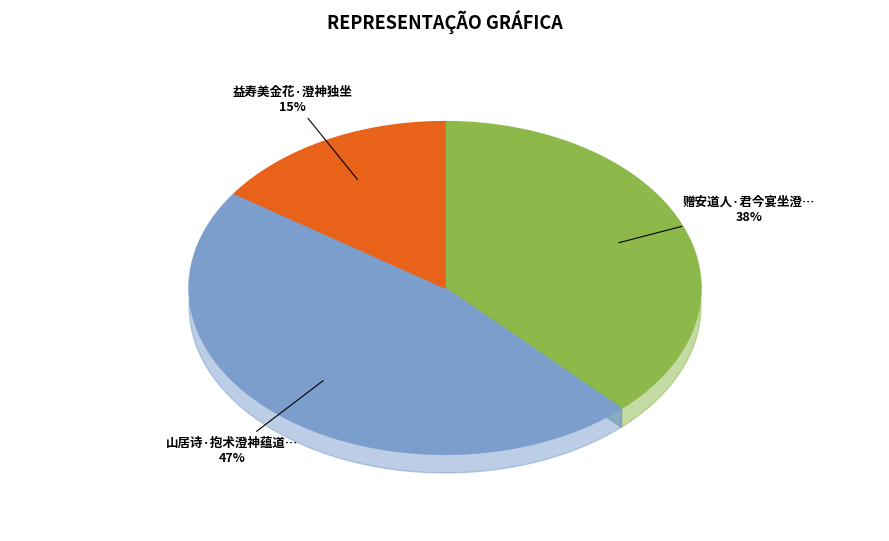

To the nearest percent, what portion does 山居诗·抱术澄神蕴道光 represent?

47%